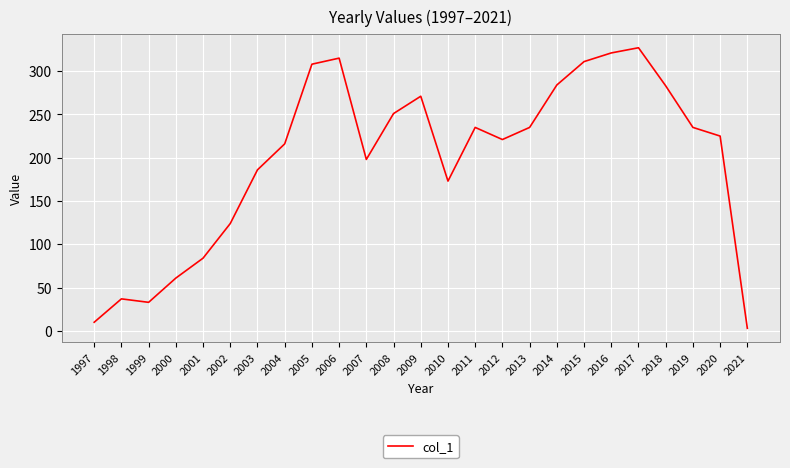

At which label does the data first exceed 225?

2005